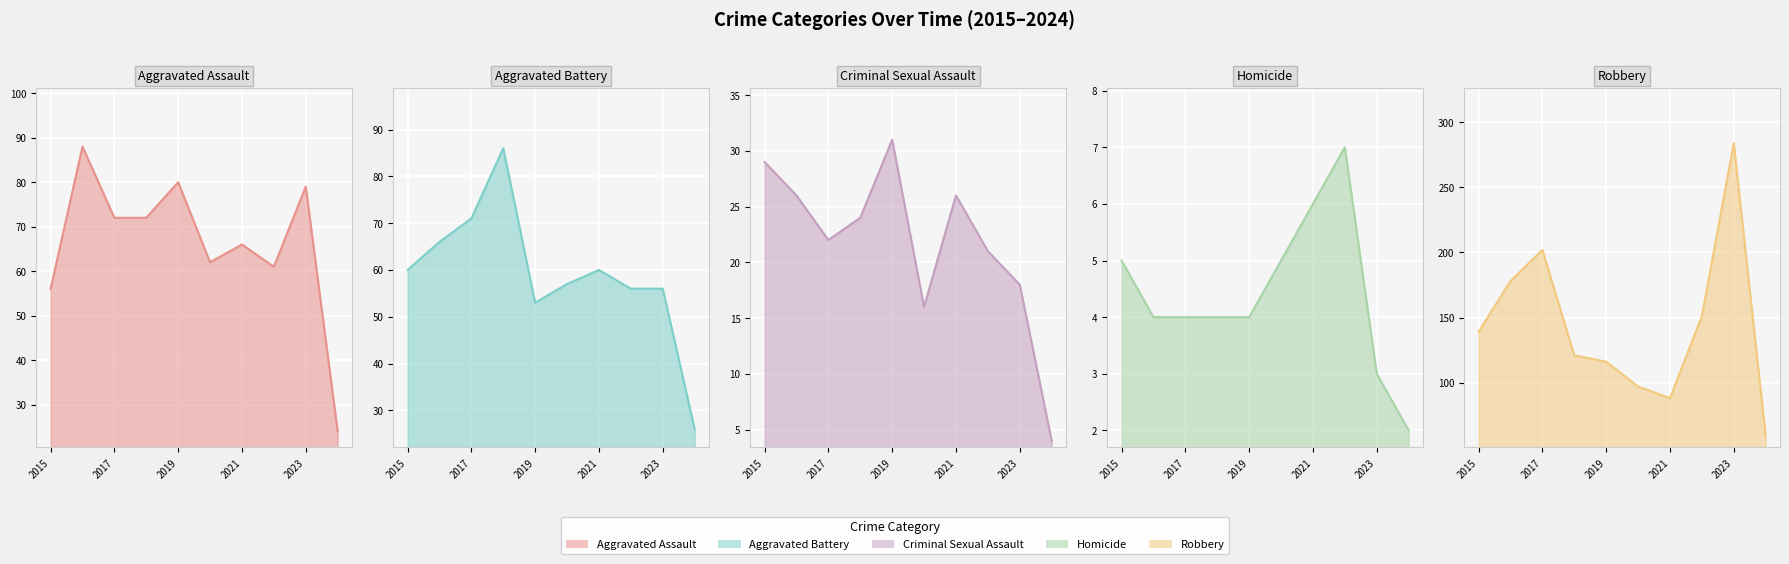

What are all the series names shown in the legend?

Aggravated Assault, Aggravated Battery, Criminal Sexual Assault, Homicide, Robbery